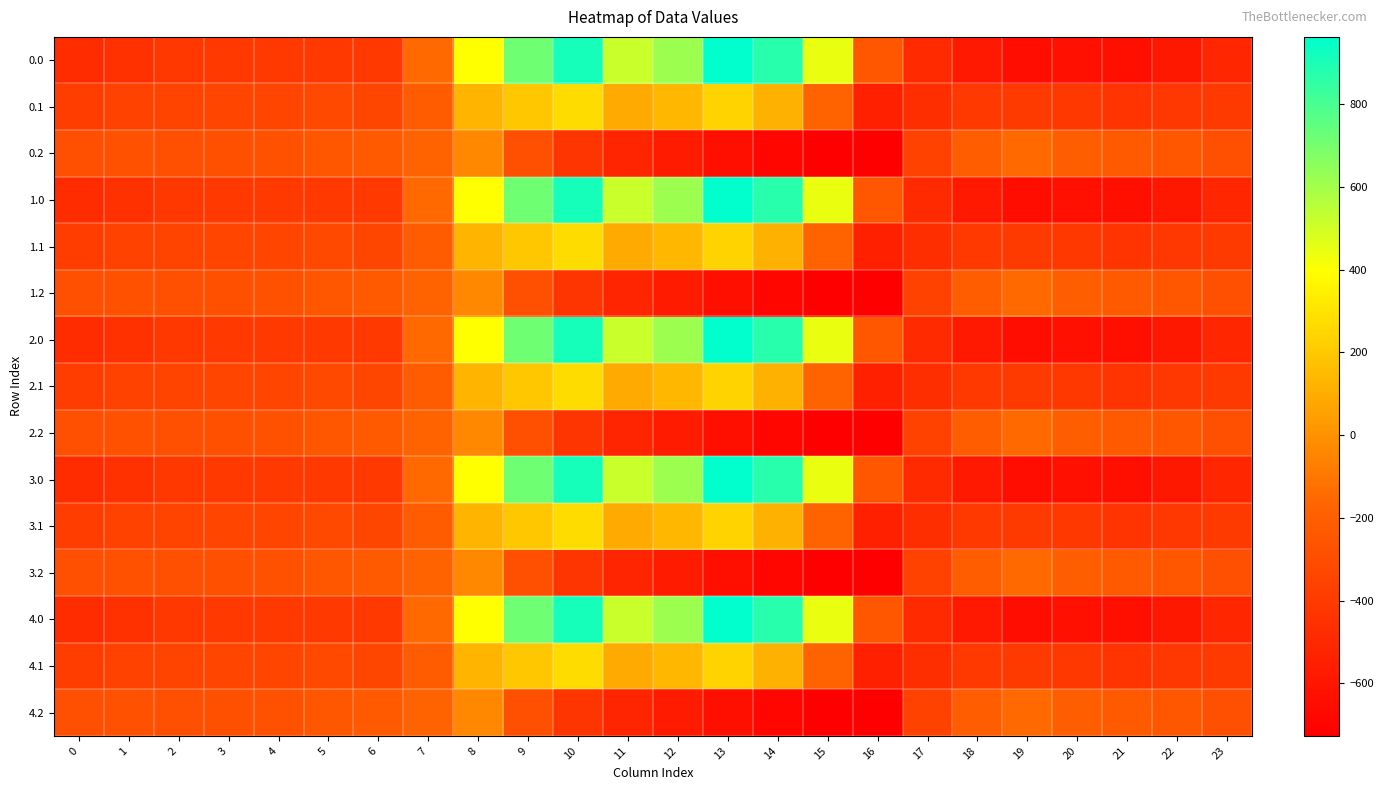

Which category has the lowest value across all series?

16